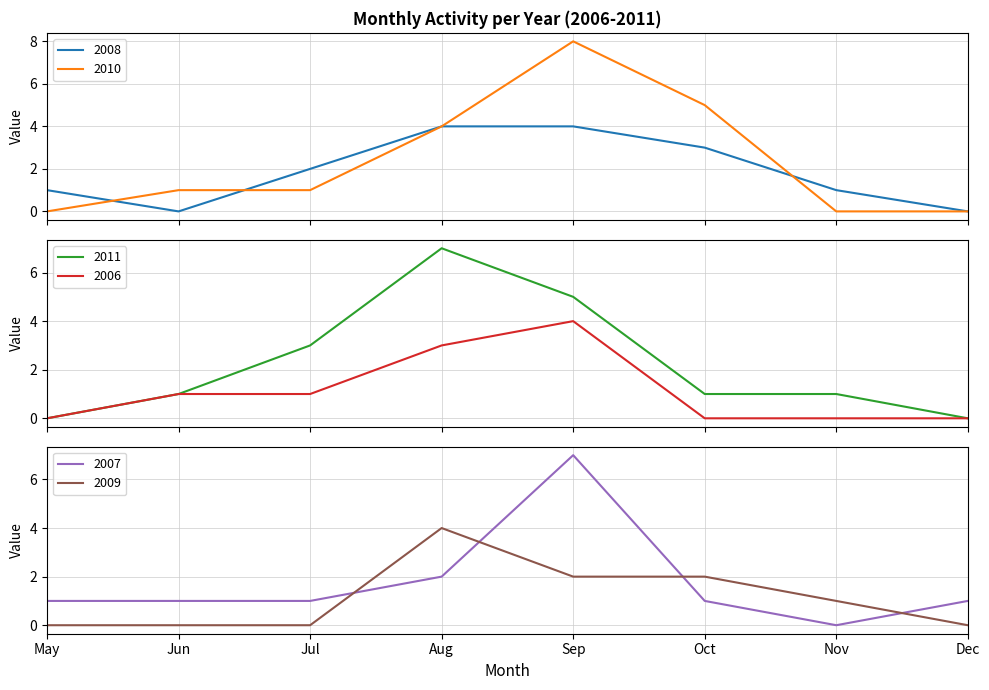

At which label does 2009 reach its peak?

Aug